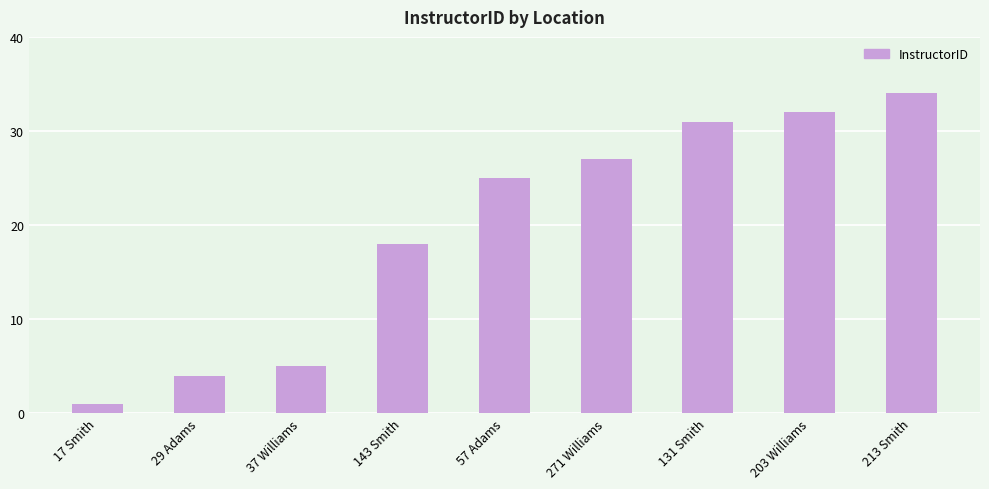

List the labels in order of value, smallest first.

17 Smith, 29 Adams, 37 Williams, 143 Smith, 57 Adams, 271 Williams, 131 Smith, 203 Williams, 213 Smith